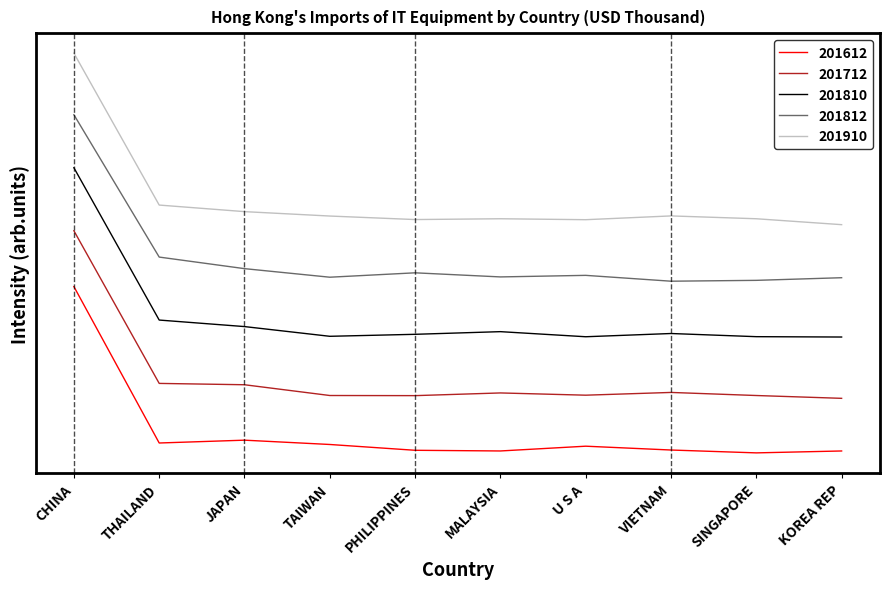

Is the value of 201712 at JAPAN greater than the value of 201612 at TAIWAN?

Yes